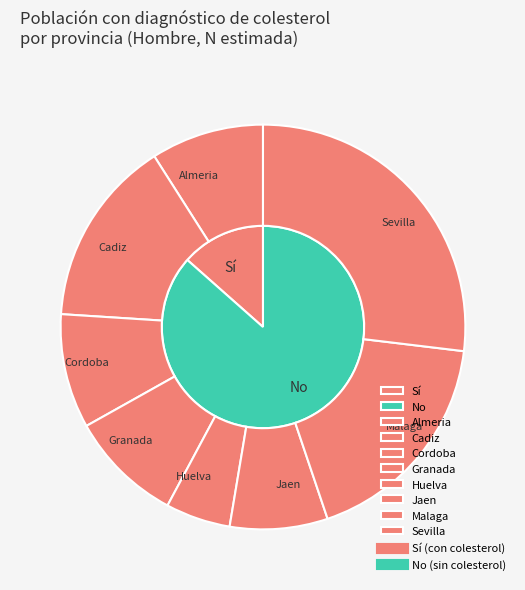

To the nearest percent, what is the combined percentage of Almeria and Malaga?

26%